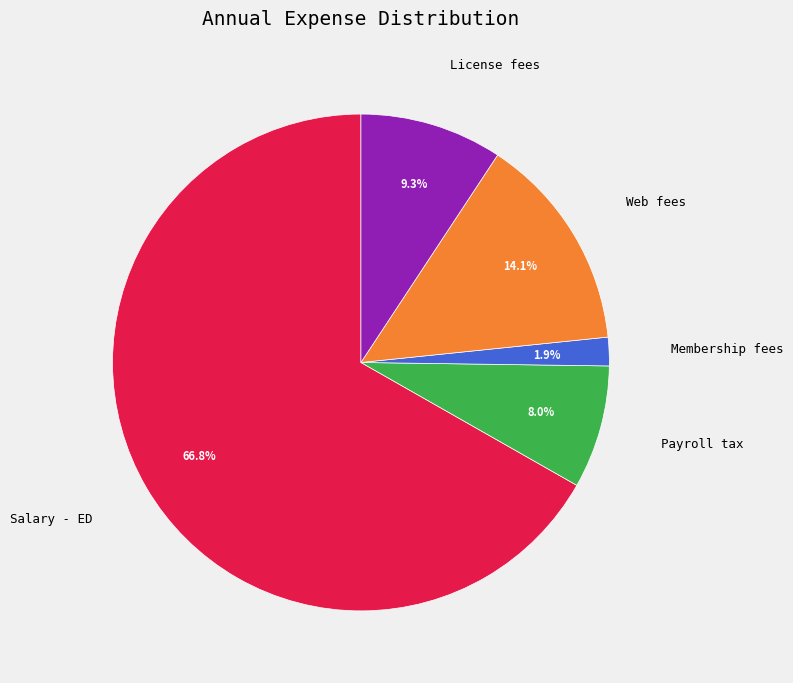

Is there any slice that represents more than half of the pie?

Yes